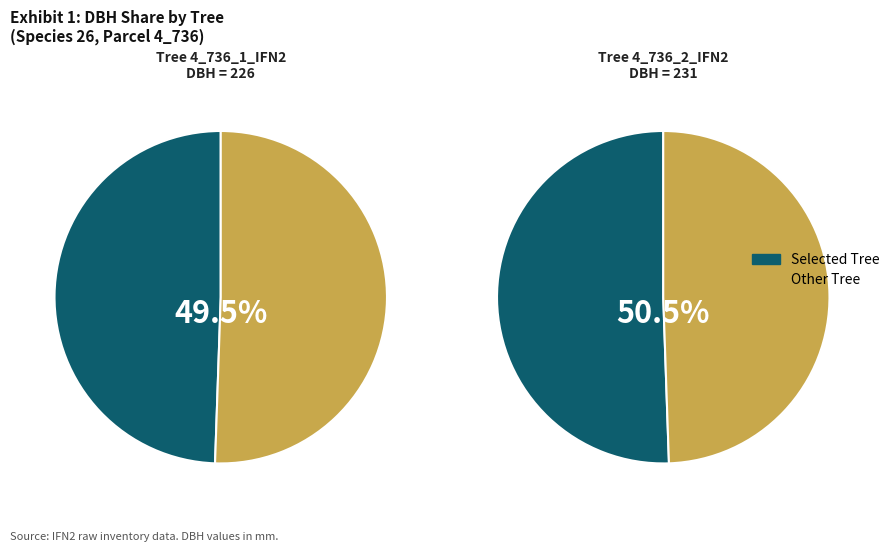

What percentage is the 4_736_2_IFN2 slice, to the nearest percent?

51%